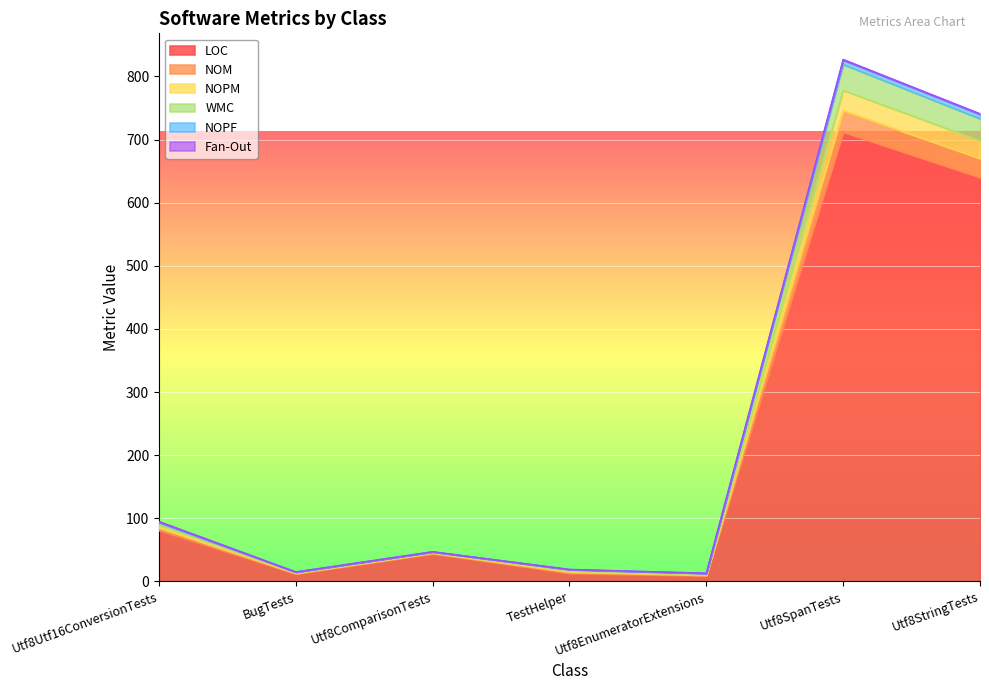

The NOM series shows 21 at Utf8Utf16ConversionTests. True or false?

False